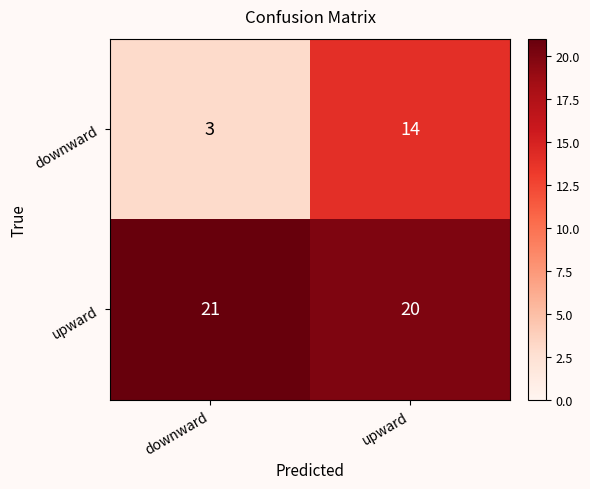

Is the value of upward at upward greater than the value of downward at downward?

Yes